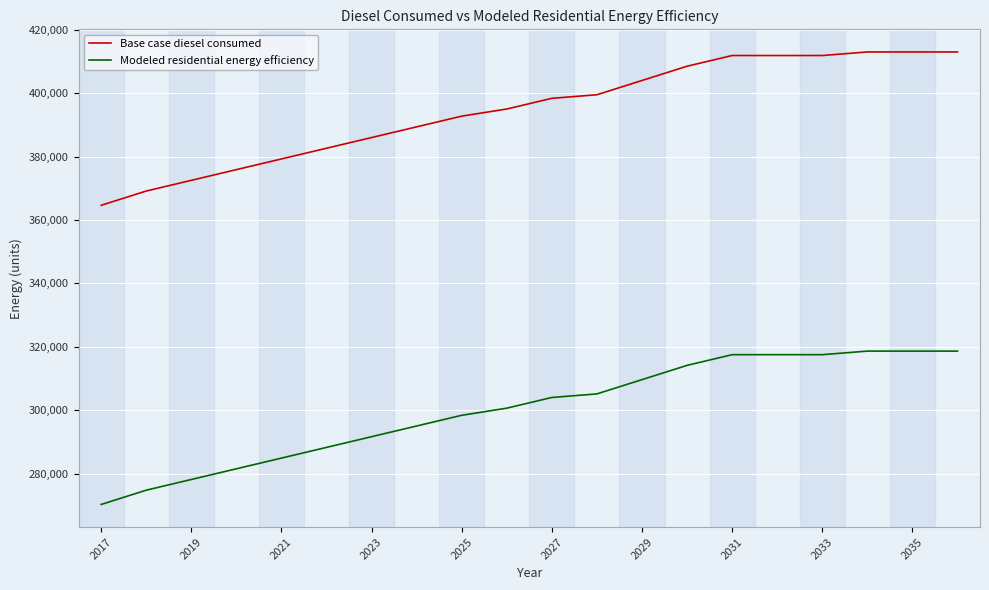

What is the difference between the maximum and minimum values in the Modeled residential energy efficiency series?

48328.3